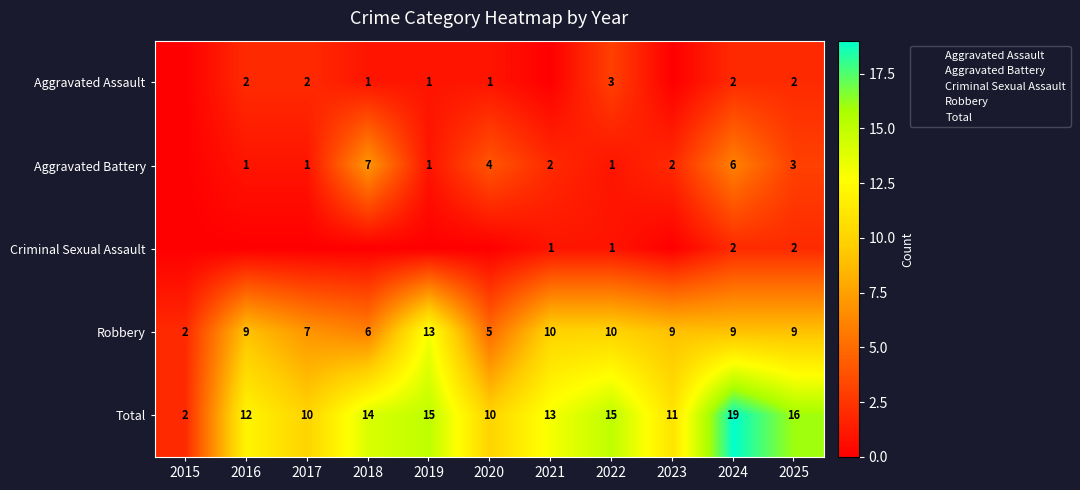

Which series has the largest total across all categories?

Total